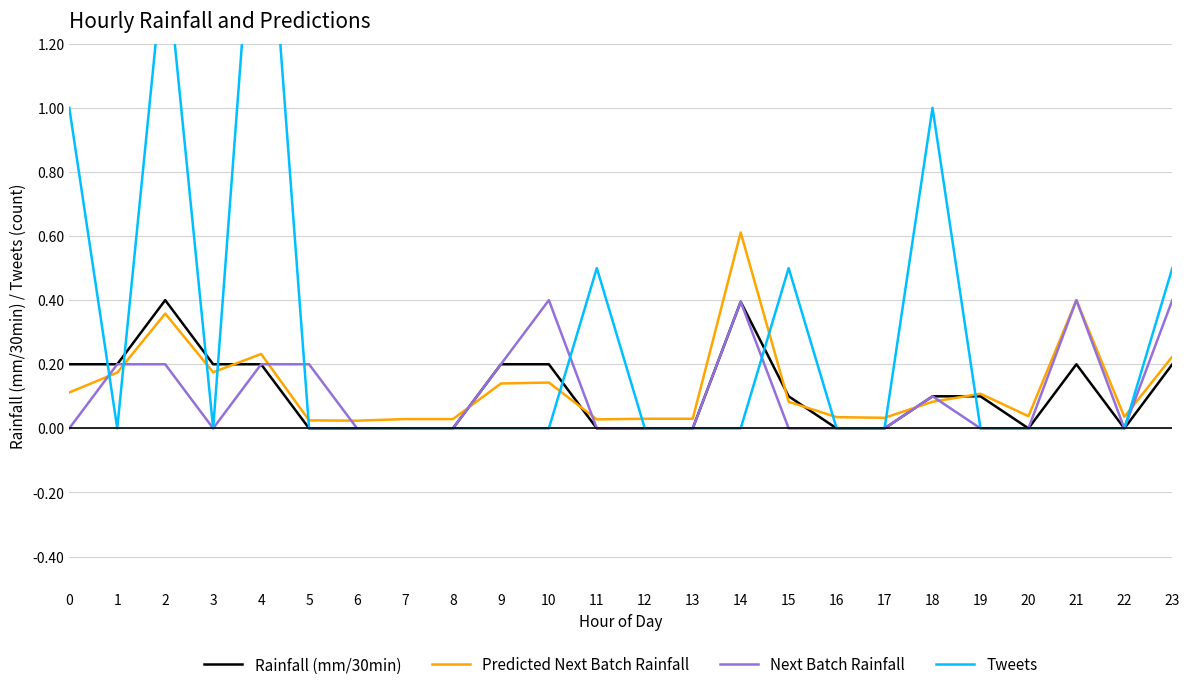

What is the average value of the Rainfall (mm/30min) series?

0.1